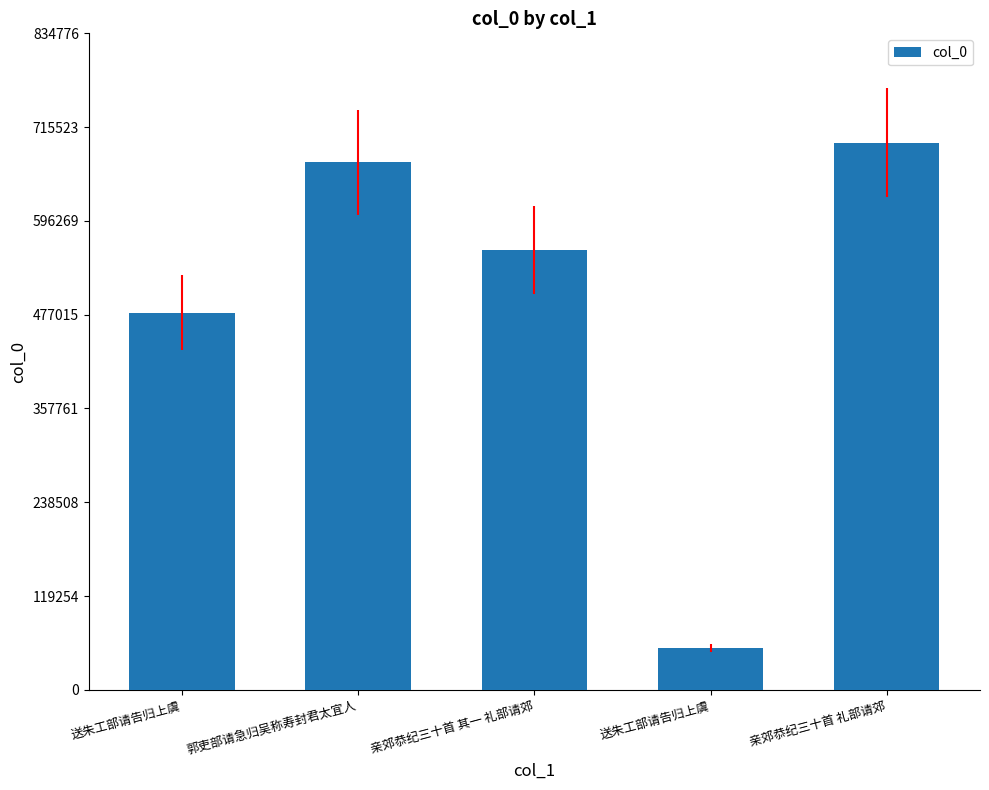

Between 送朱工部请告归上虞 and 亲郊恭纪三十首 其一 礼部请郊, which is larger?

亲郊恭纪三十首 其一 礼部请郊